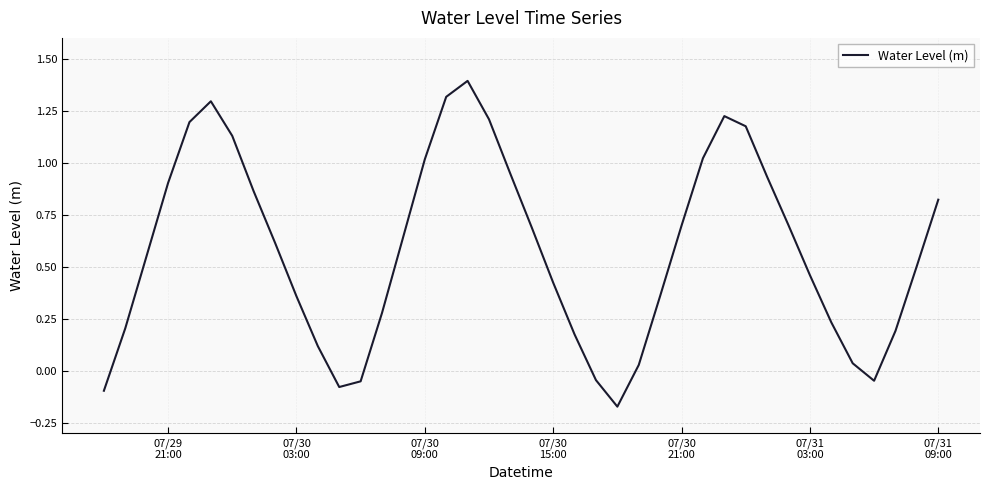

How many lines are shown in the chart?

1